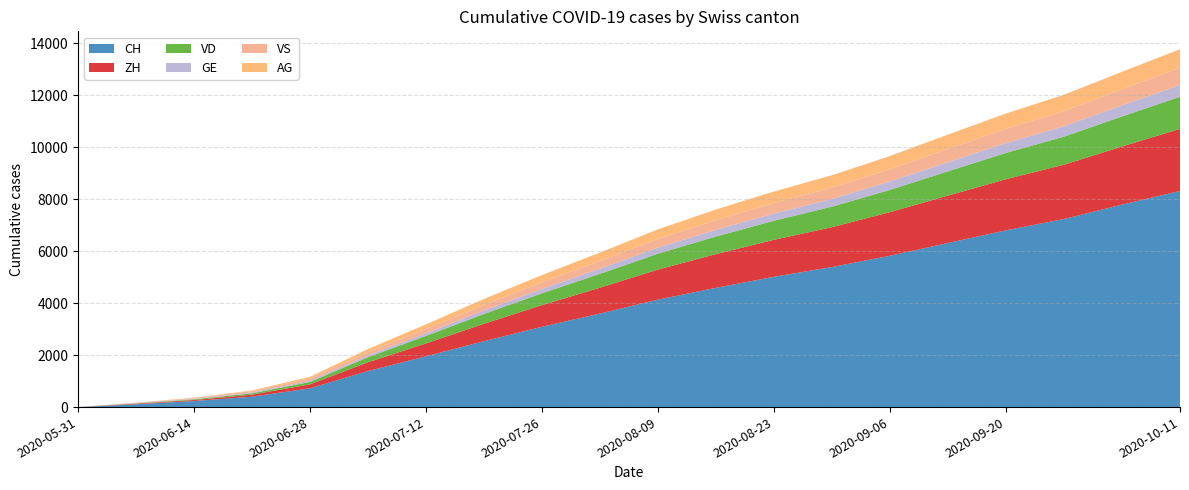

At which label does CH reach its minimum?

2020-05-31